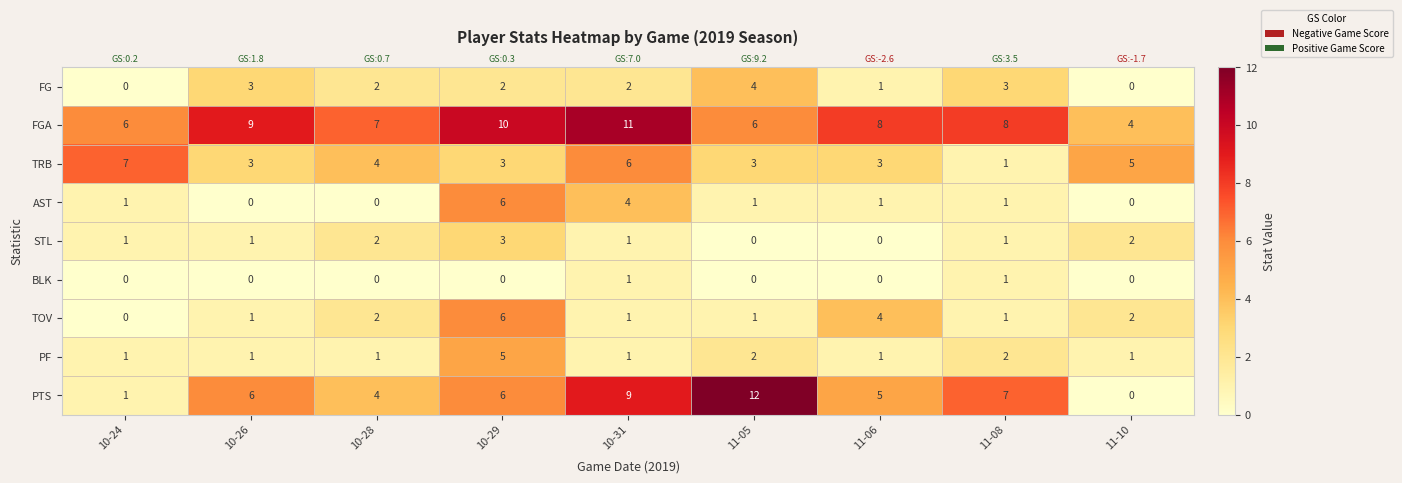

How many distinct data groups are displayed?

9